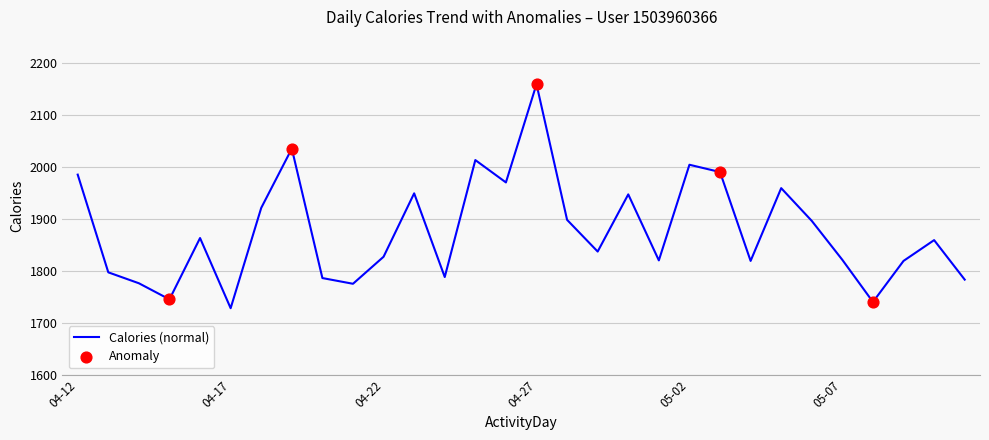

What is the greatest value displayed?

2159